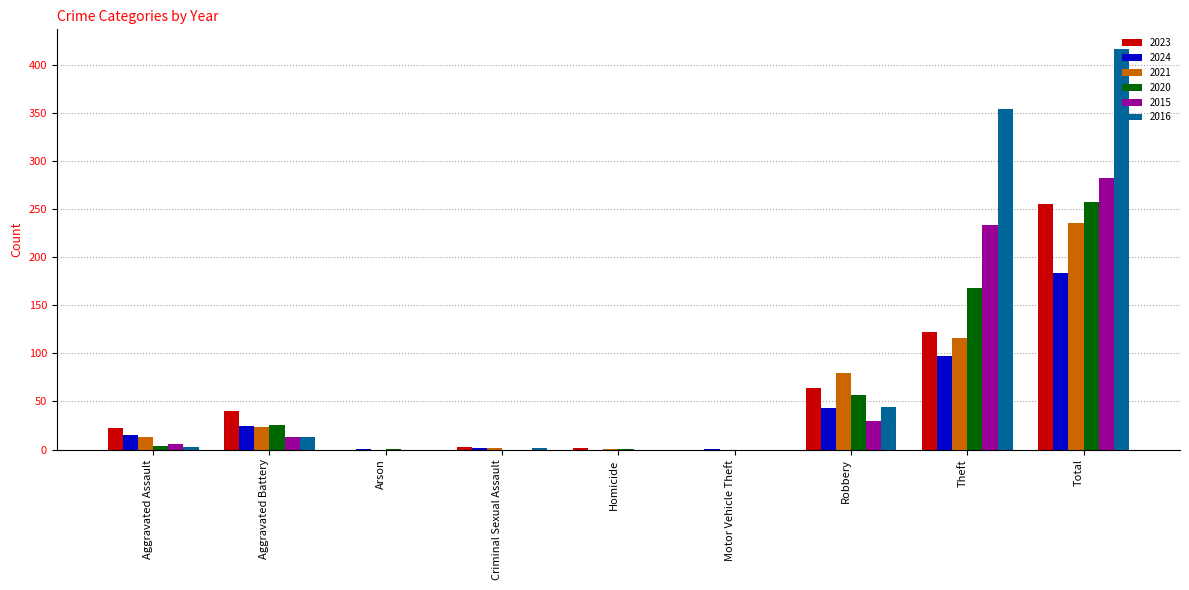

What is the sum of all 2023 values?

508